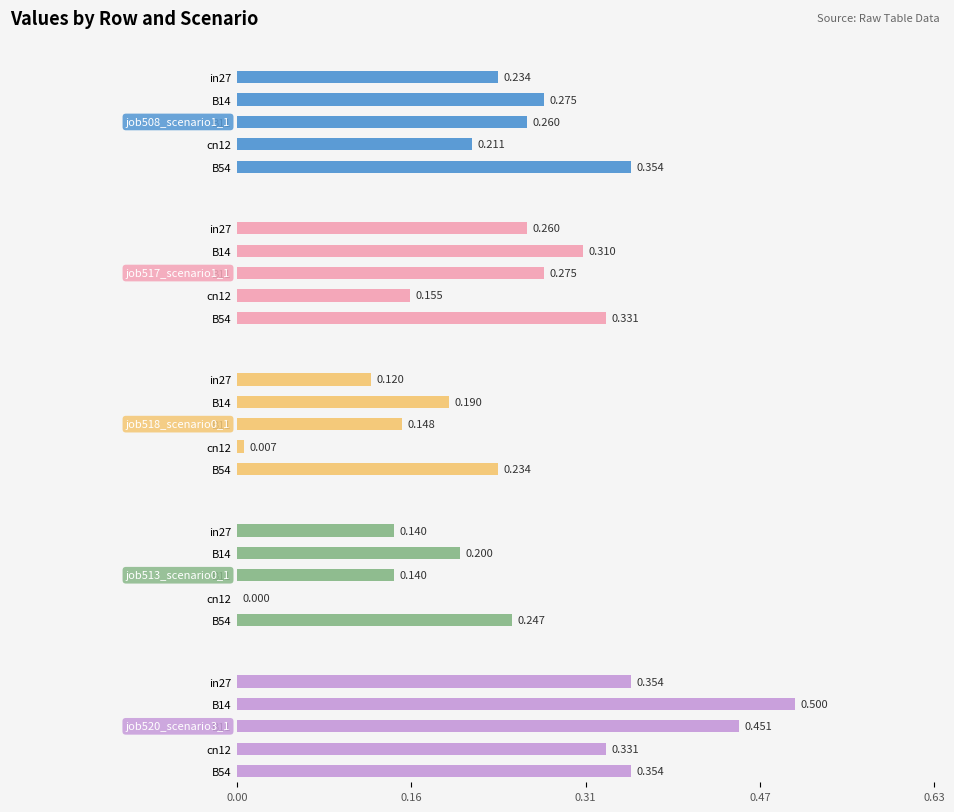

At cn12, list the series in order from largest to smallest.

job520_scenario3_1066, job508_scenario1_1035, job517_scenario1_1059, job518_scenario0_1061, job513_scenario0_1045